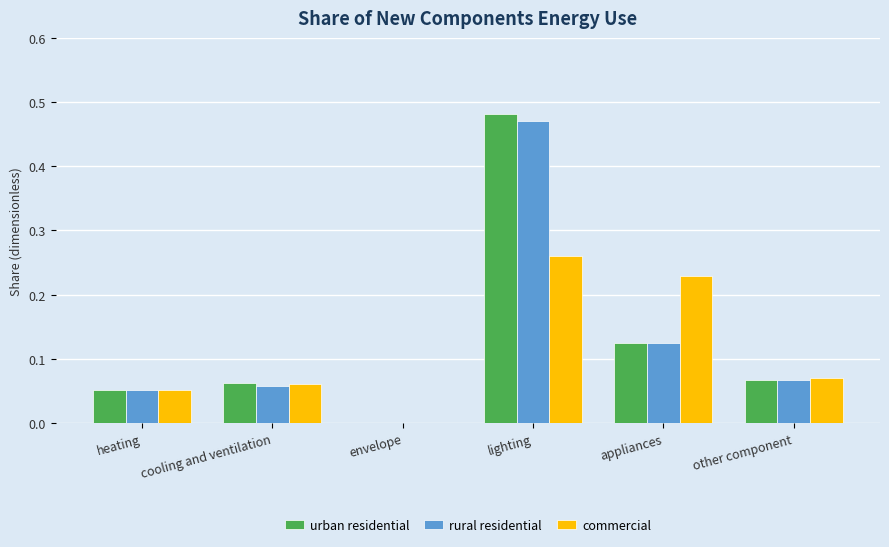

How many data points in urban residential are above 0?

5